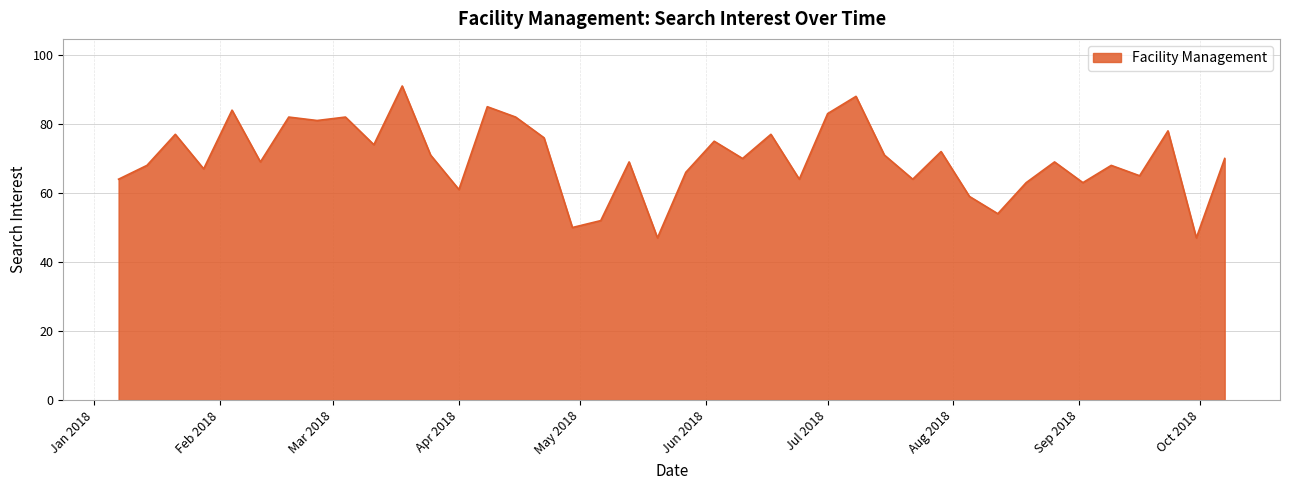

What is the greatest value displayed?

91